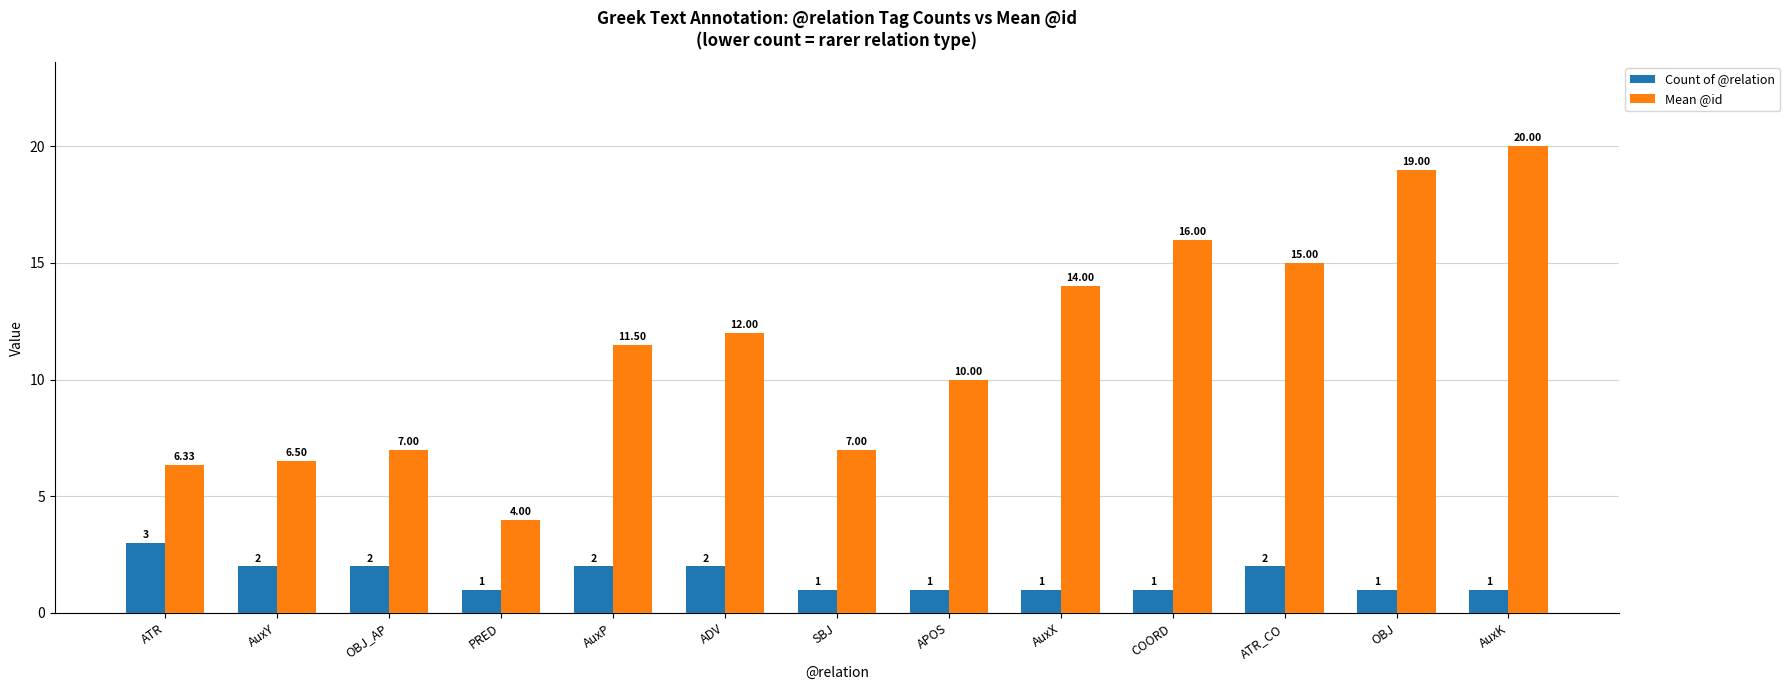

Which series has the largest total across all categories?

Mean @id